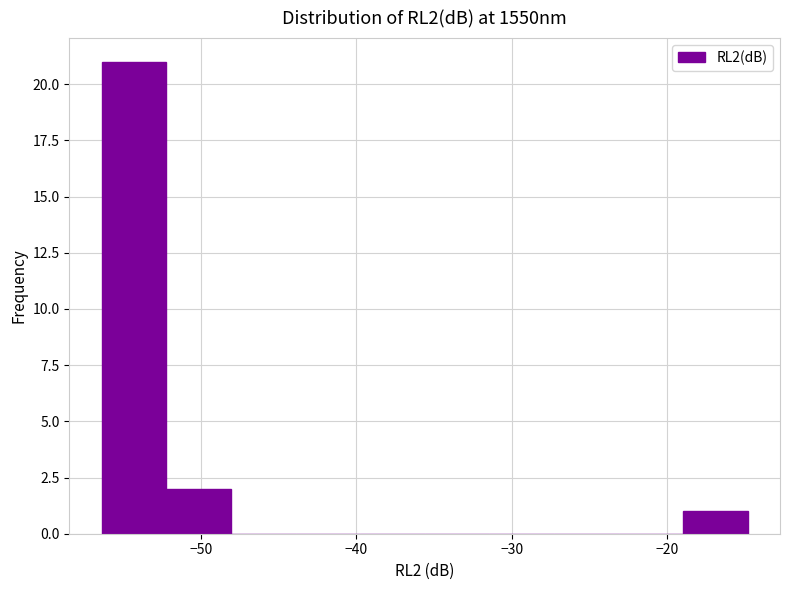

Reading left to right, transcribe this chart: for each bar, give the range it covers on the x-axis and its height. Neither the bar edges nor the heights are printed on the chart, so give them approximately, as read against the axes.

-56 to -52: 21
-52 to -48: 2
-48 to -44: 0
-44 to -40: 0
-40 to -36: 0
-36 to -31: 0
-31 to -27: 0
-27 to -23: 0
-23 to -19: 0
-19 to -15: 1